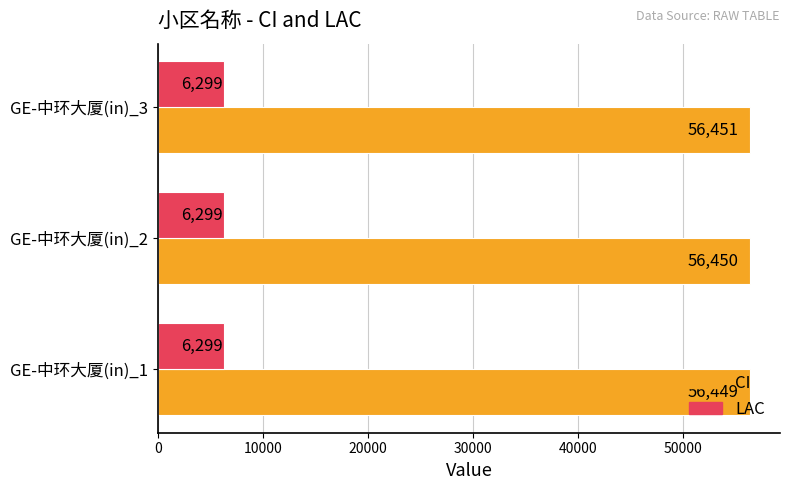

Which series has the widest spread of values?

CI